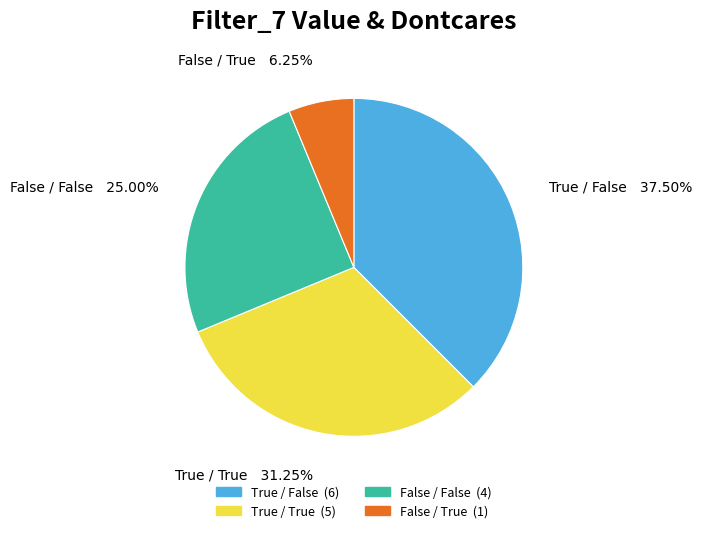

Is there any slice that represents more than half of the pie?

No